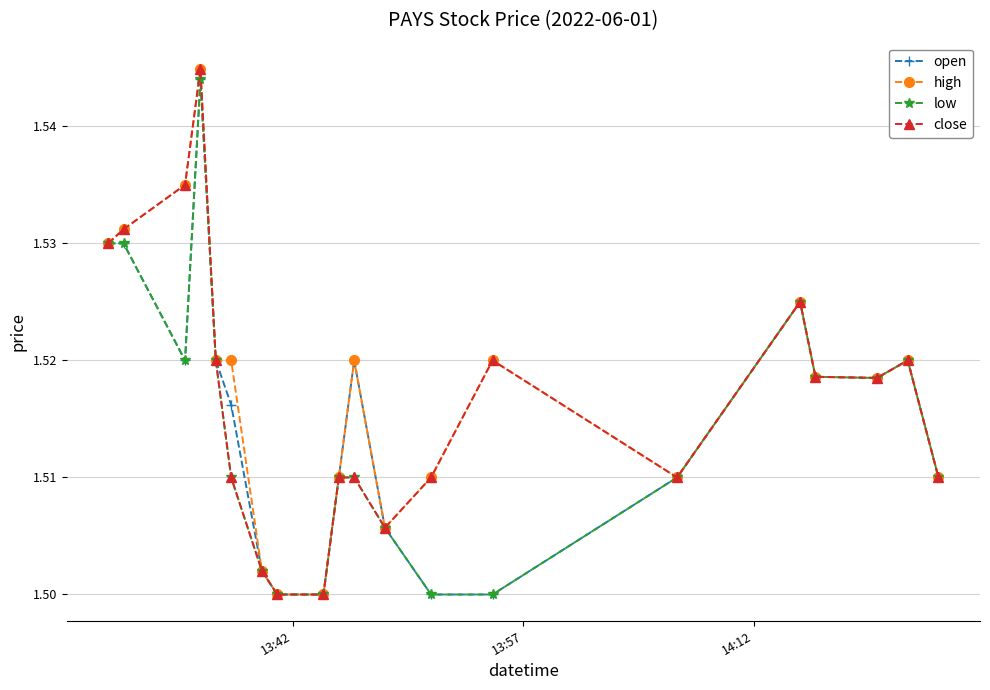

True or false: high has more than 2 interior local peaks.

True